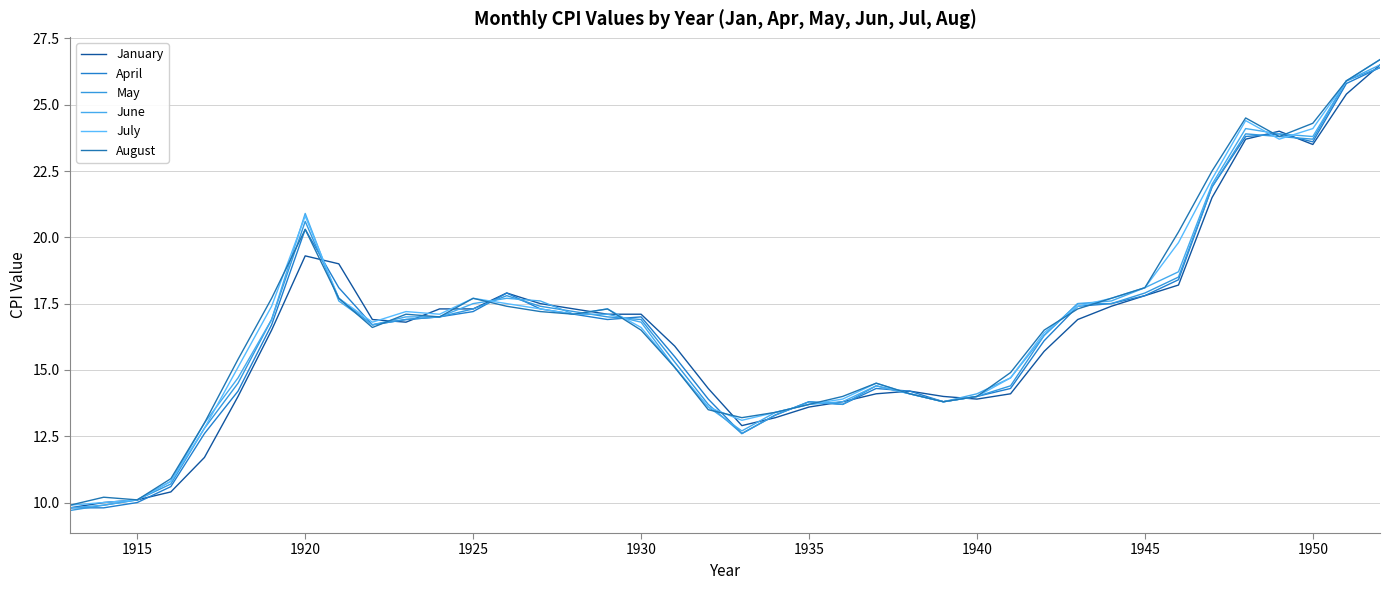

Rank the series by their maximum value, from lowest to highest.

April, May, January, June, July, August